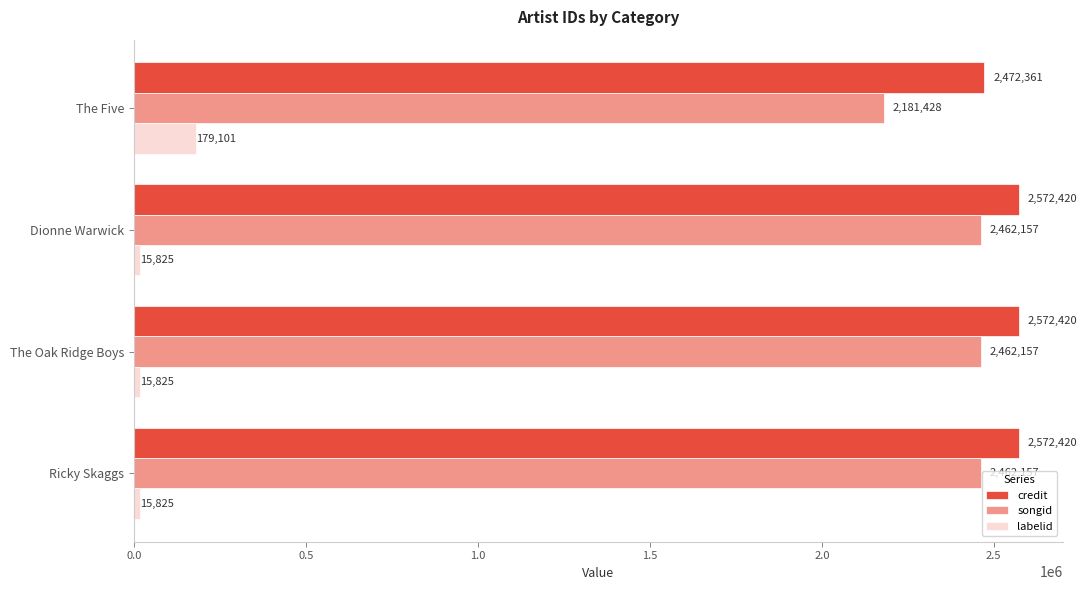

Which series has the largest total across all categories?

credit